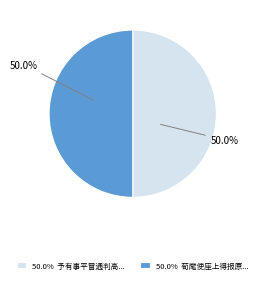

What is the ratio of the value at 50.0% 荀麾使座上得报原... to the value at 50.0% 予有事平冒通判高...?

1.0